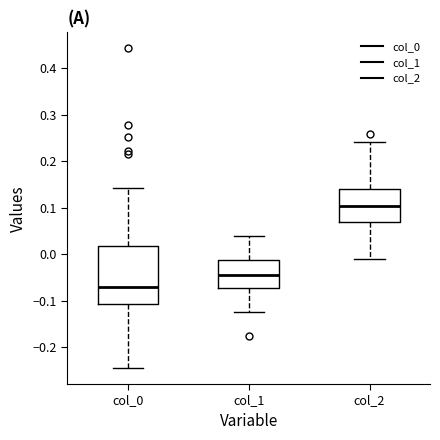

Reading left to right, read every box against the y-axis: the position of its median line, the range the box covers, and the ends of its whiskers. The values are not printed on the chart, so give them approximately, as read against the axis.

col_0: median -0.07, box -0.11 to 0.02, whiskers -0.24 to 0.14
col_1: median -0.04, box -0.07 to -0.01, whiskers -0.12 to 0.04
col_2: median 0.10, box 0.07 to 0.14, whiskers -0.01 to 0.24